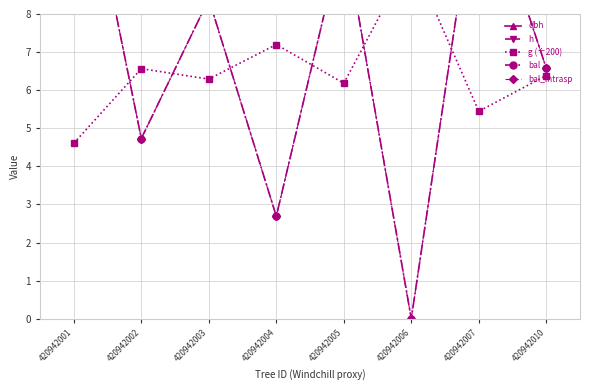

What is the difference between the highest and lowest values at 420942002?

36.2